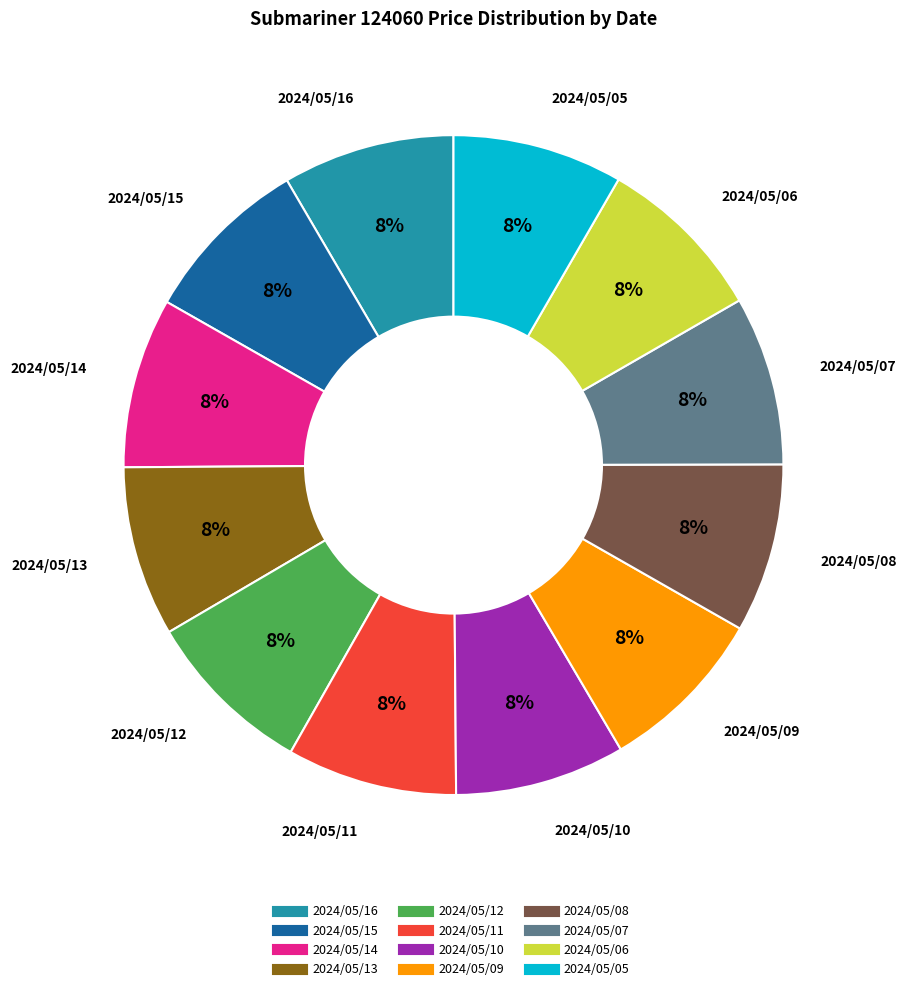

What is the ratio of the value at 2024/05/05 to the value at 2024/05/09?

1.0